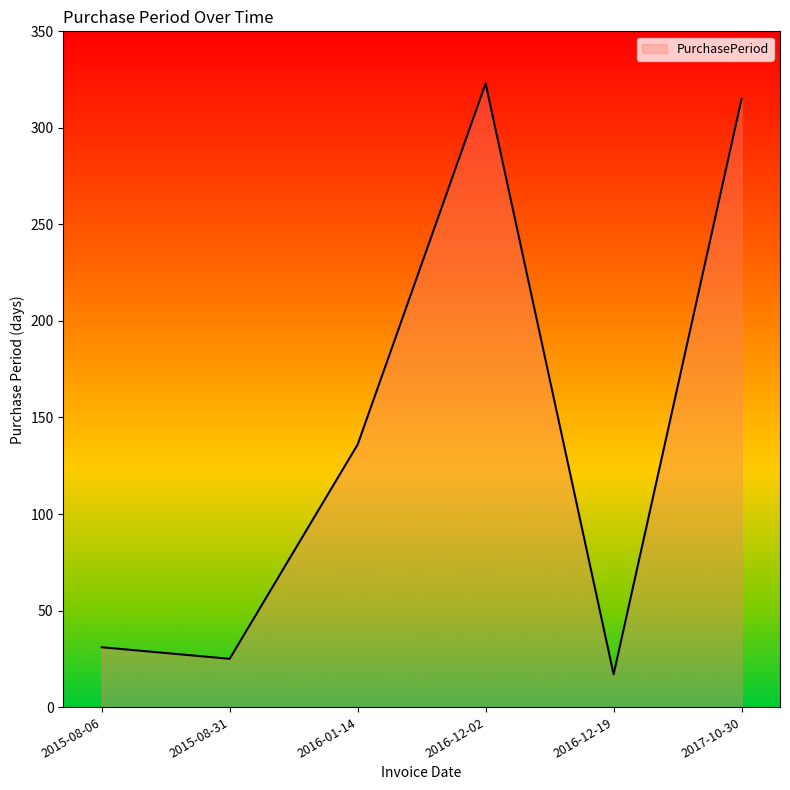

Reading right to left, transcribe all the data shown in this chart.

315	17	323	136	25	31